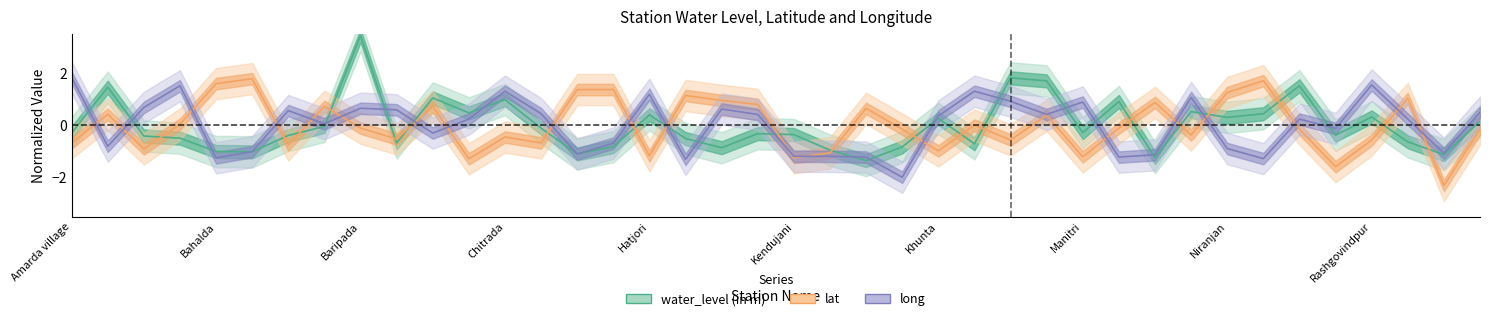

At how many categories does at least one series exceed 0?

35